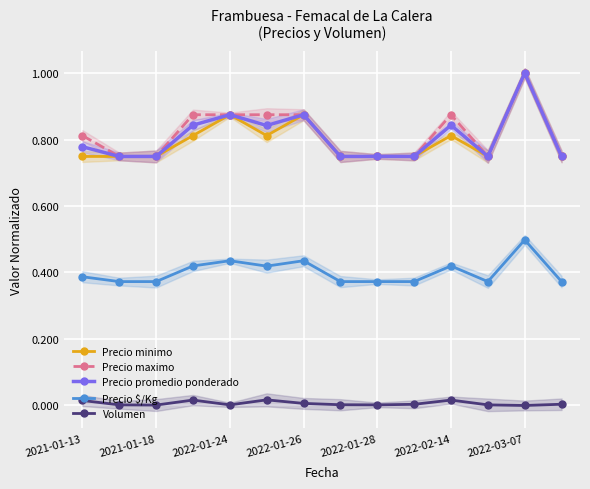

True or false: Precio promedio ponderado and Volumen cross at least once.

False